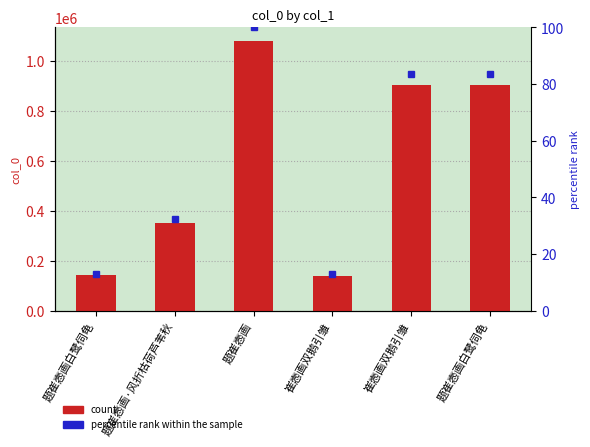

How many data points are less than 902808?

3